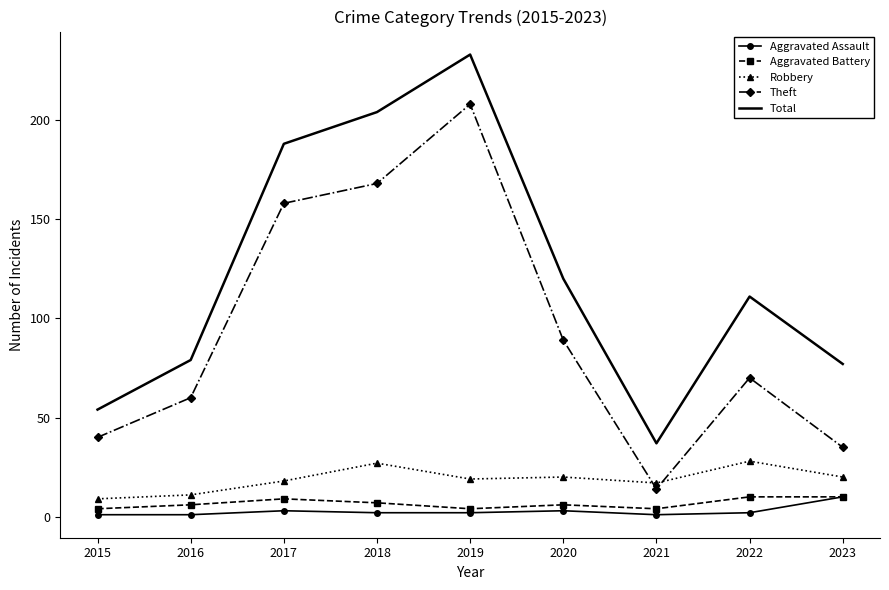

Which label corresponds to the largest value in the chart?

2019